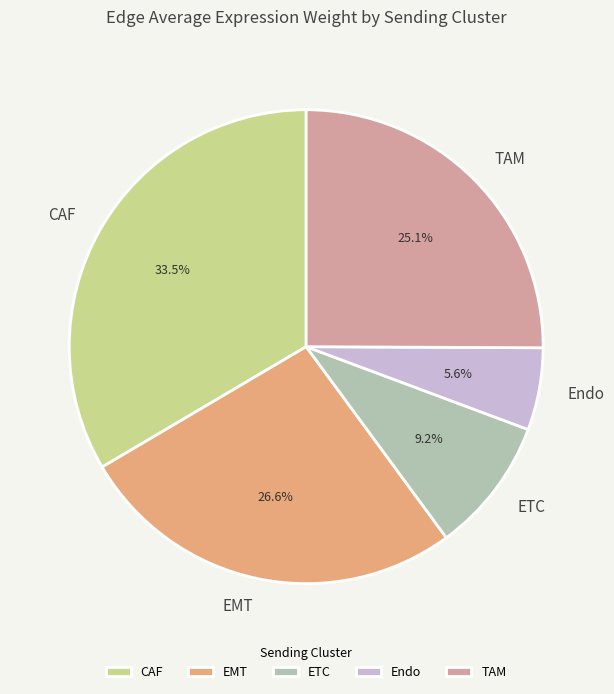

To the nearest percent, what portion does ETC represent?

9%